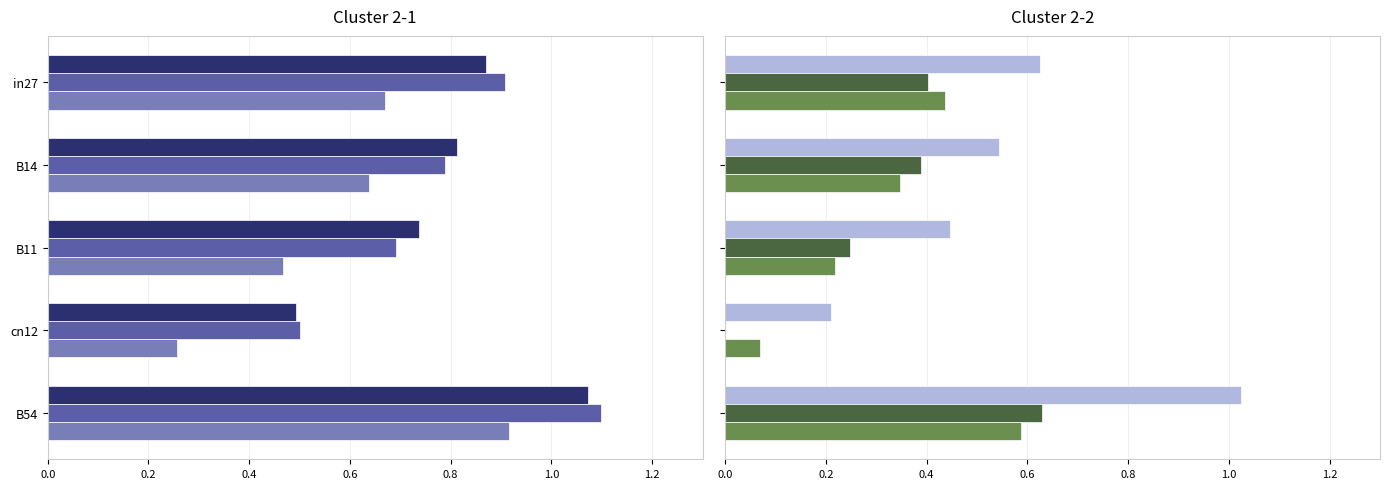

What is the total value across all series at B11?

2.8